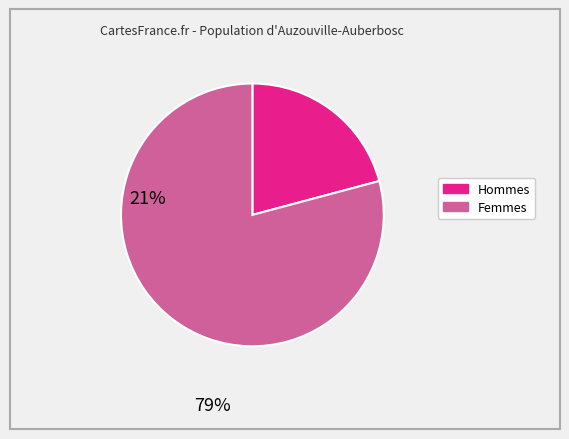

Is there a majority slice in this chart?

Yes